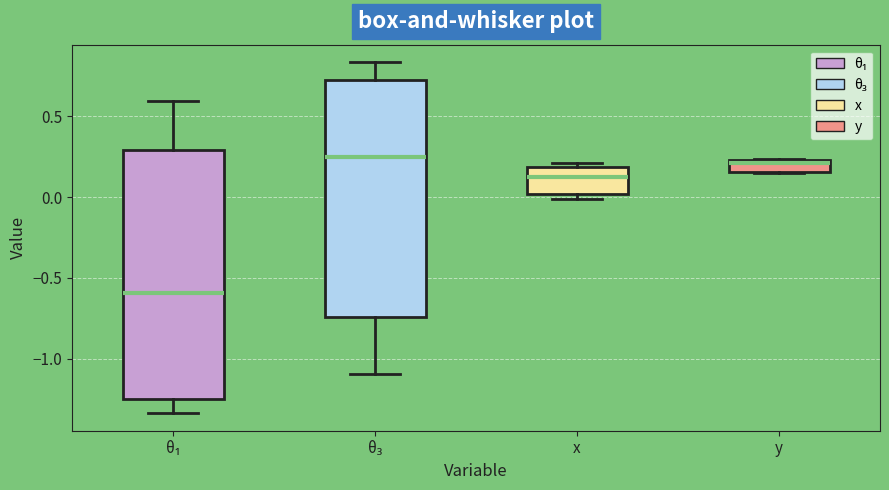

Where does the median line of the box for y sit on the y-axis? The values are not printed on the chart, so give them approximately, as read against the axis.

0.20